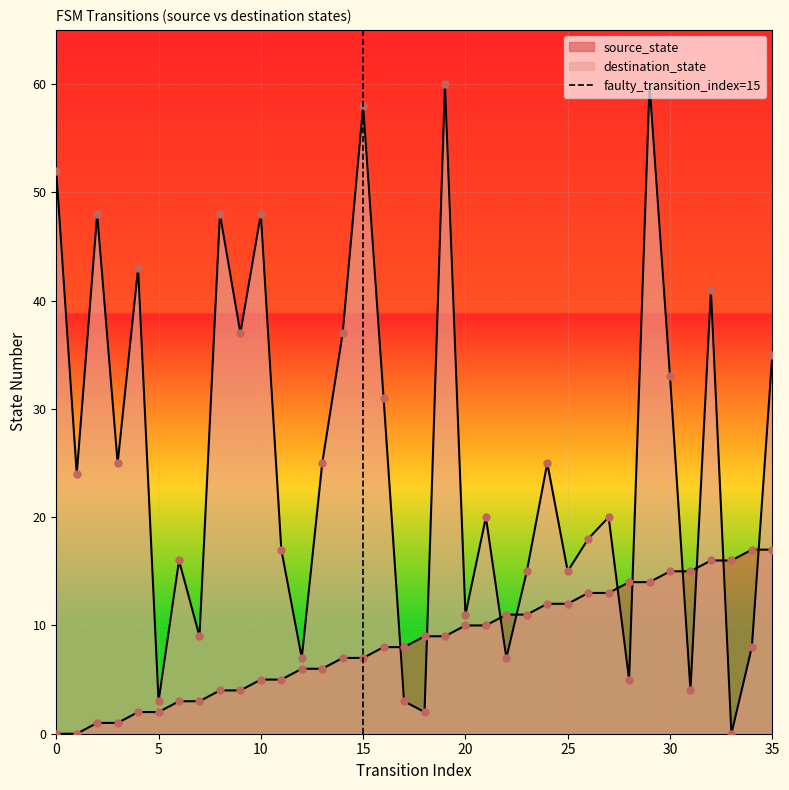

Which has a higher value, 5 or 0?

5